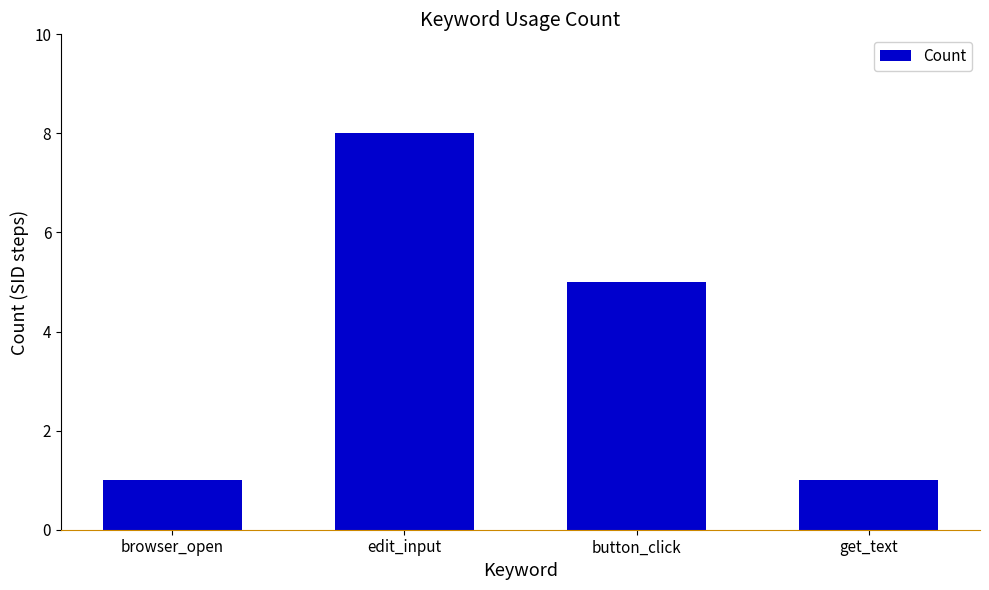

At which label is the value closest to 4?

button_click